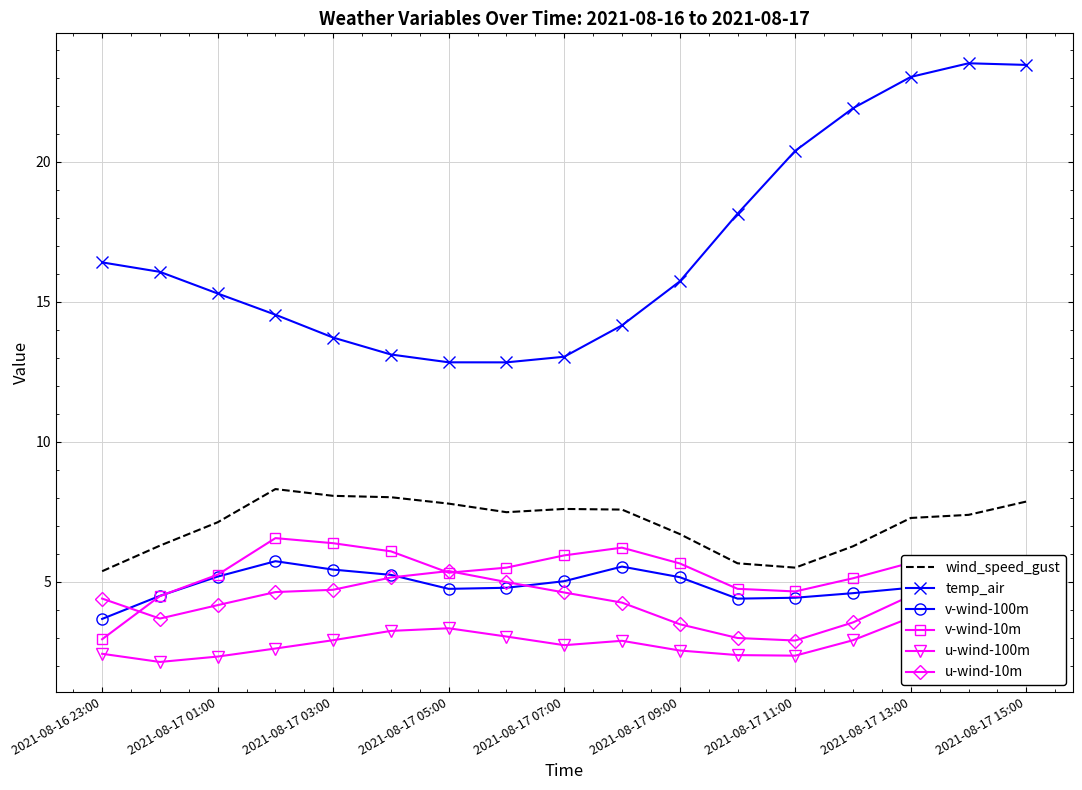

At which label does v-wind-100m reach its minimum?

2021-08-16 23:00